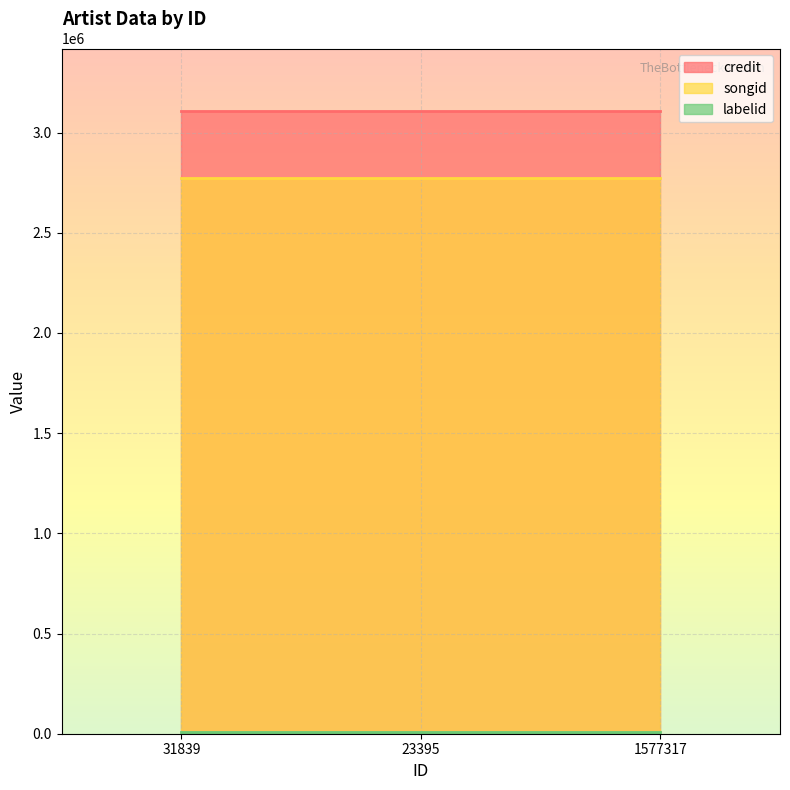

How many lines are shown in the chart?

3